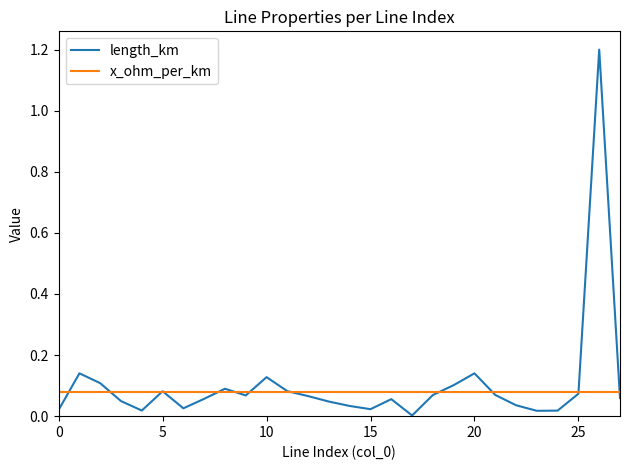

Rank the series by their maximum value, from highest to lowest.

length_km, x_ohm_per_km